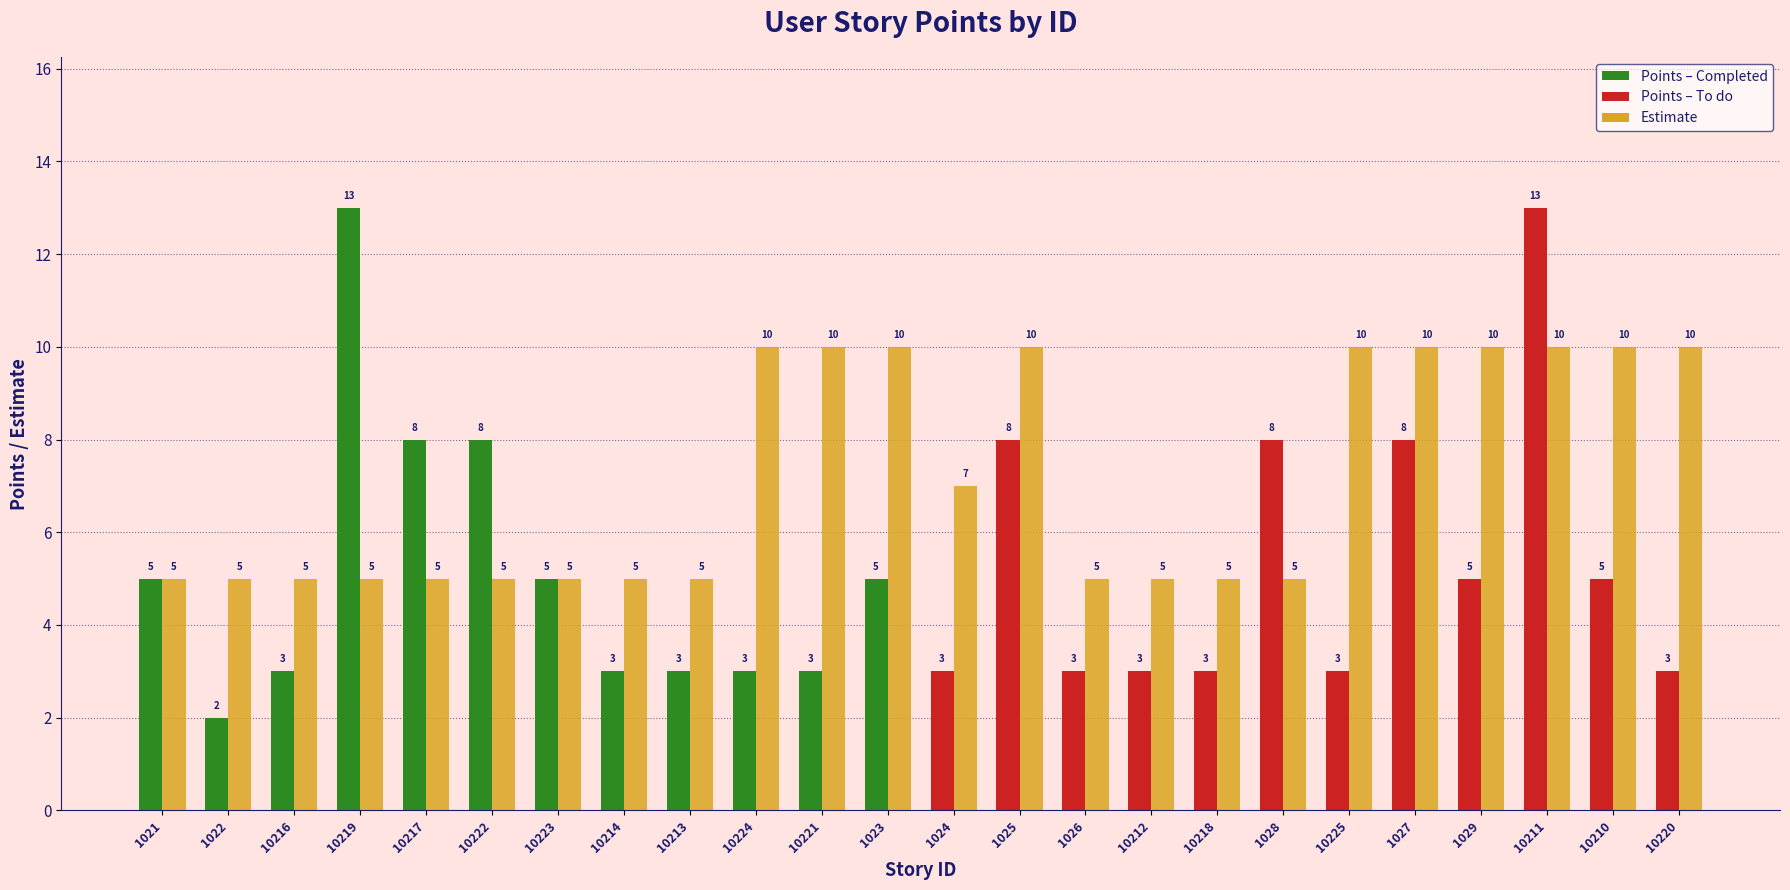

How many bars are there in each group?

2